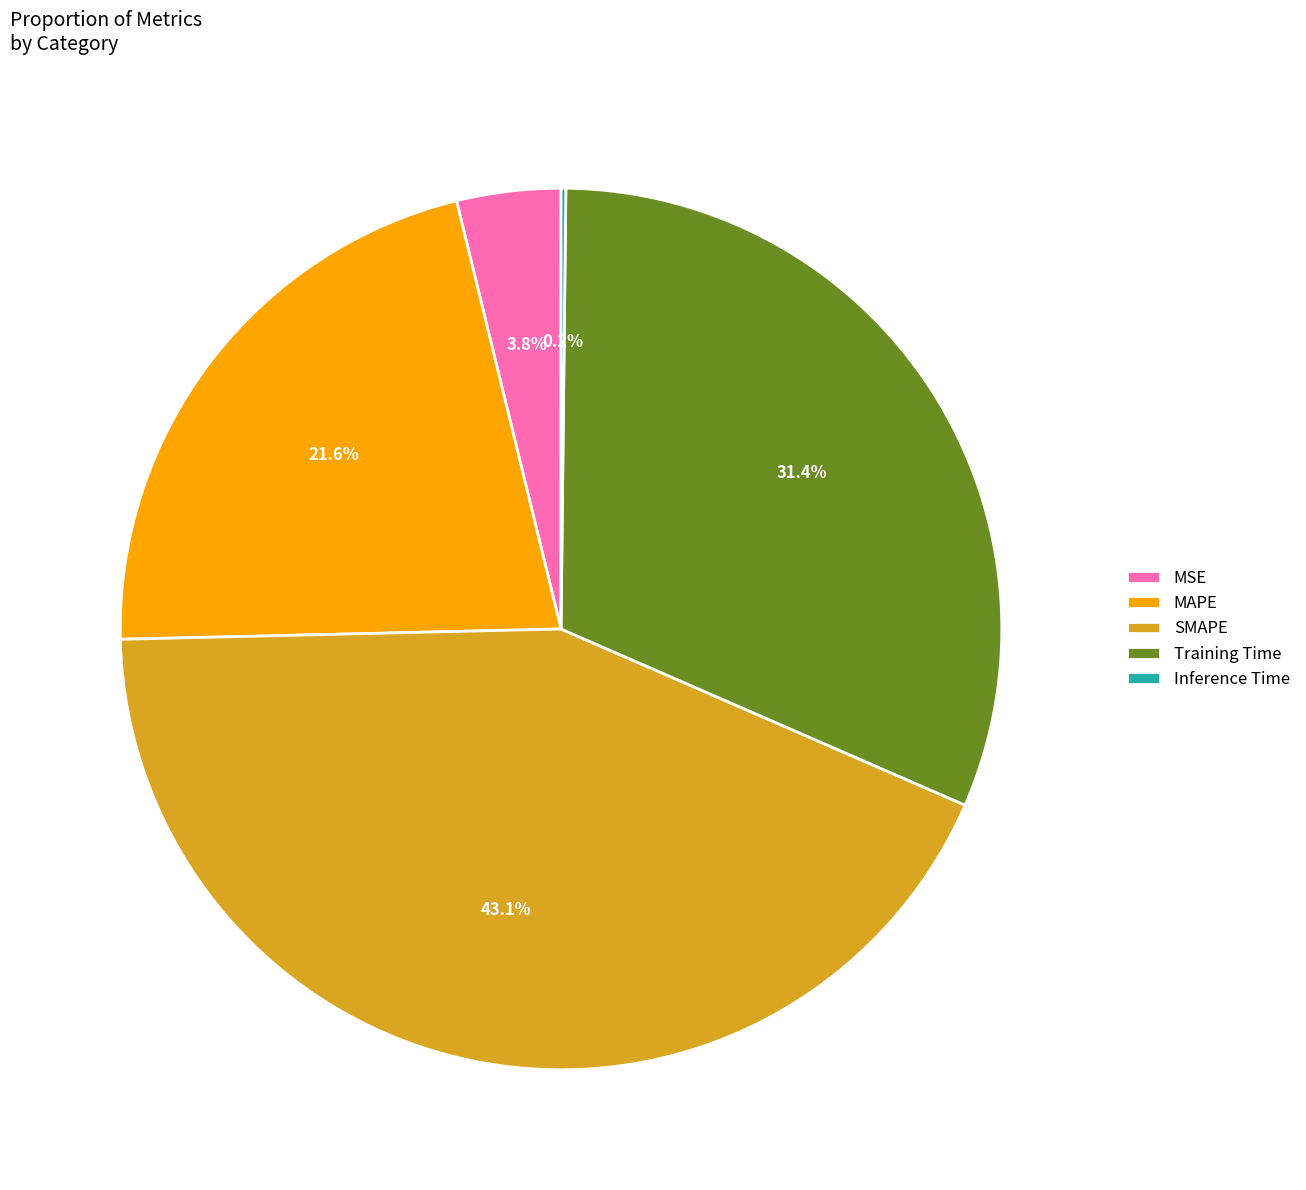

To the nearest percent, what is the combined percentage of MAPE and MSE?

25%